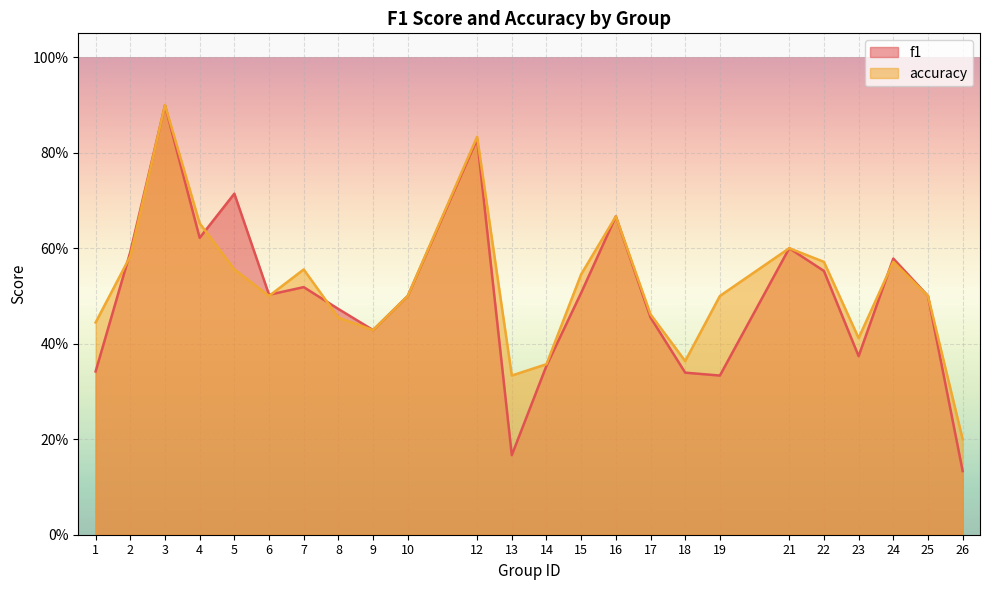

Reading left to right, transcribe all the data shown in this chart.

f1: 0.3	0.6	0.9	0.6	0.7	0.5	0.5	0.5	0.4	0.5	0.8	0.2	0.4	0.5	0.7	0.5	0.3	0.3	0.6	0.6	0.4	0.6	0.5	0.1
accuracy: 0.4	0.6	0.9	0.7	0.6	0.5	0.6	0.5	0.4	0.5	0.8	0.3	0.4	0.5	0.7	0.5	0.4	0.5	0.6	0.6	0.4	0.6	0.5	0.2